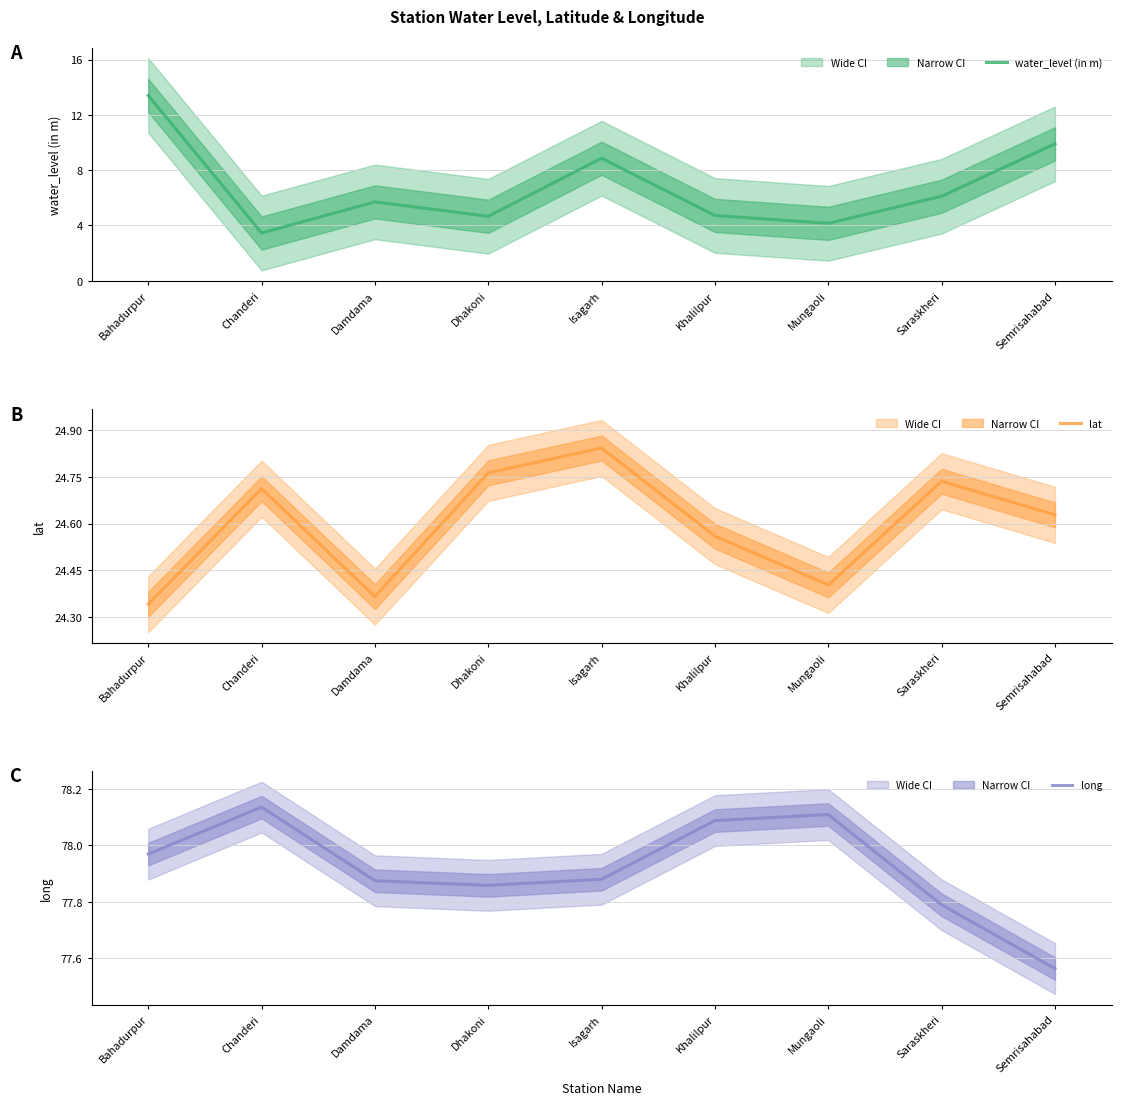

What is the total value across all series at Damdama?

107.9